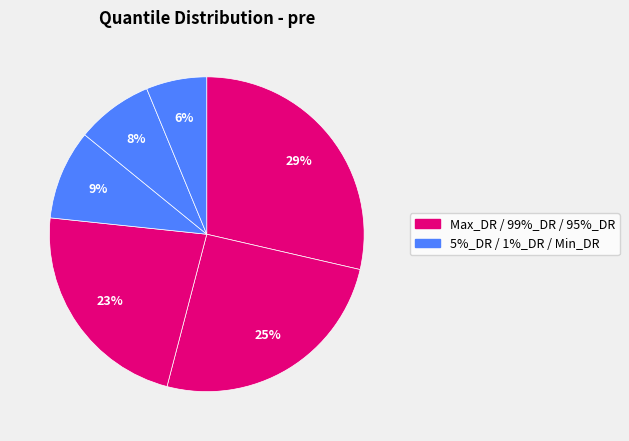

Count the number of slices in the pie.

6